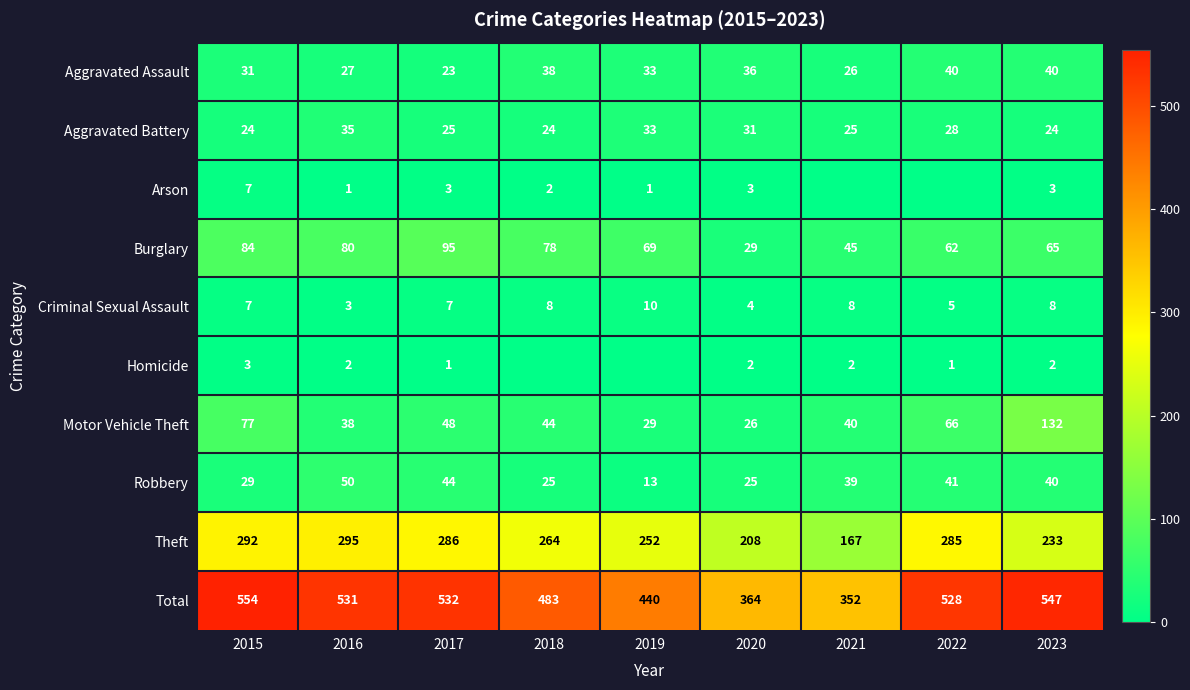

The Robbery series shows 18 at 2019. True or false?

False